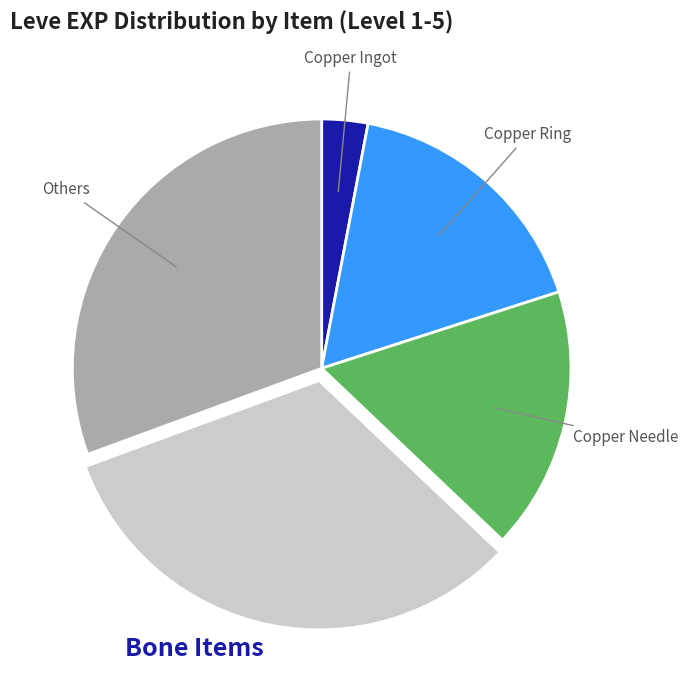

Is there any slice that represents more than half of the pie?

No